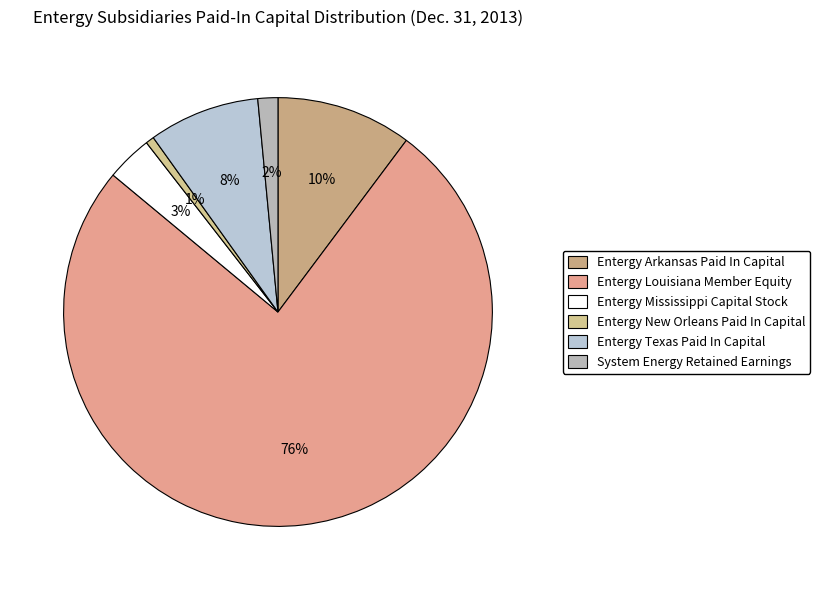

The Entergy Louisiana Member Equity slice represents 67% of the pie. True or false?

False